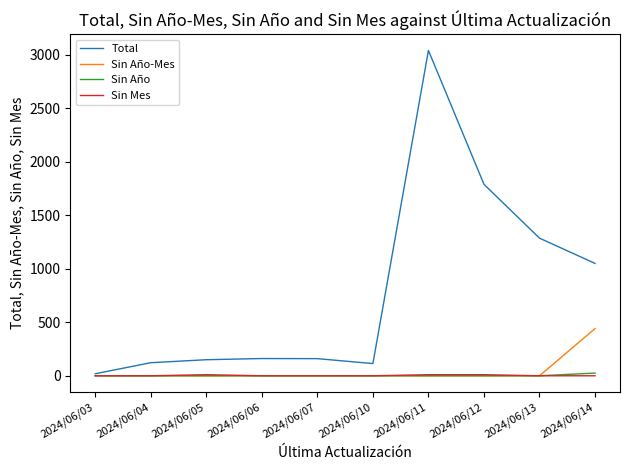

Where is Total nearest to the value 1529?

2024/06/13